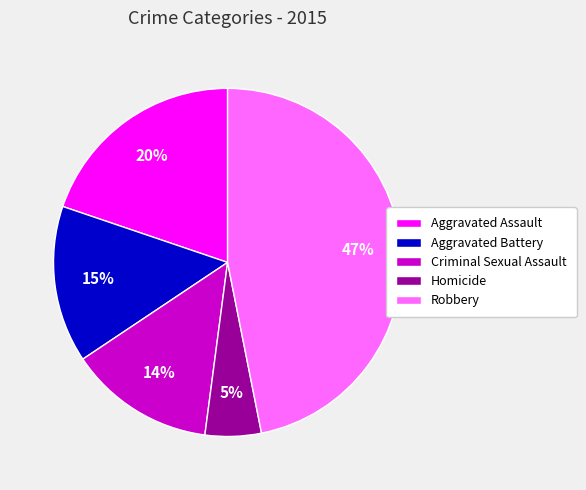

To the nearest percent, what percentage of the pie is Criminal Sexual Assault?

14%